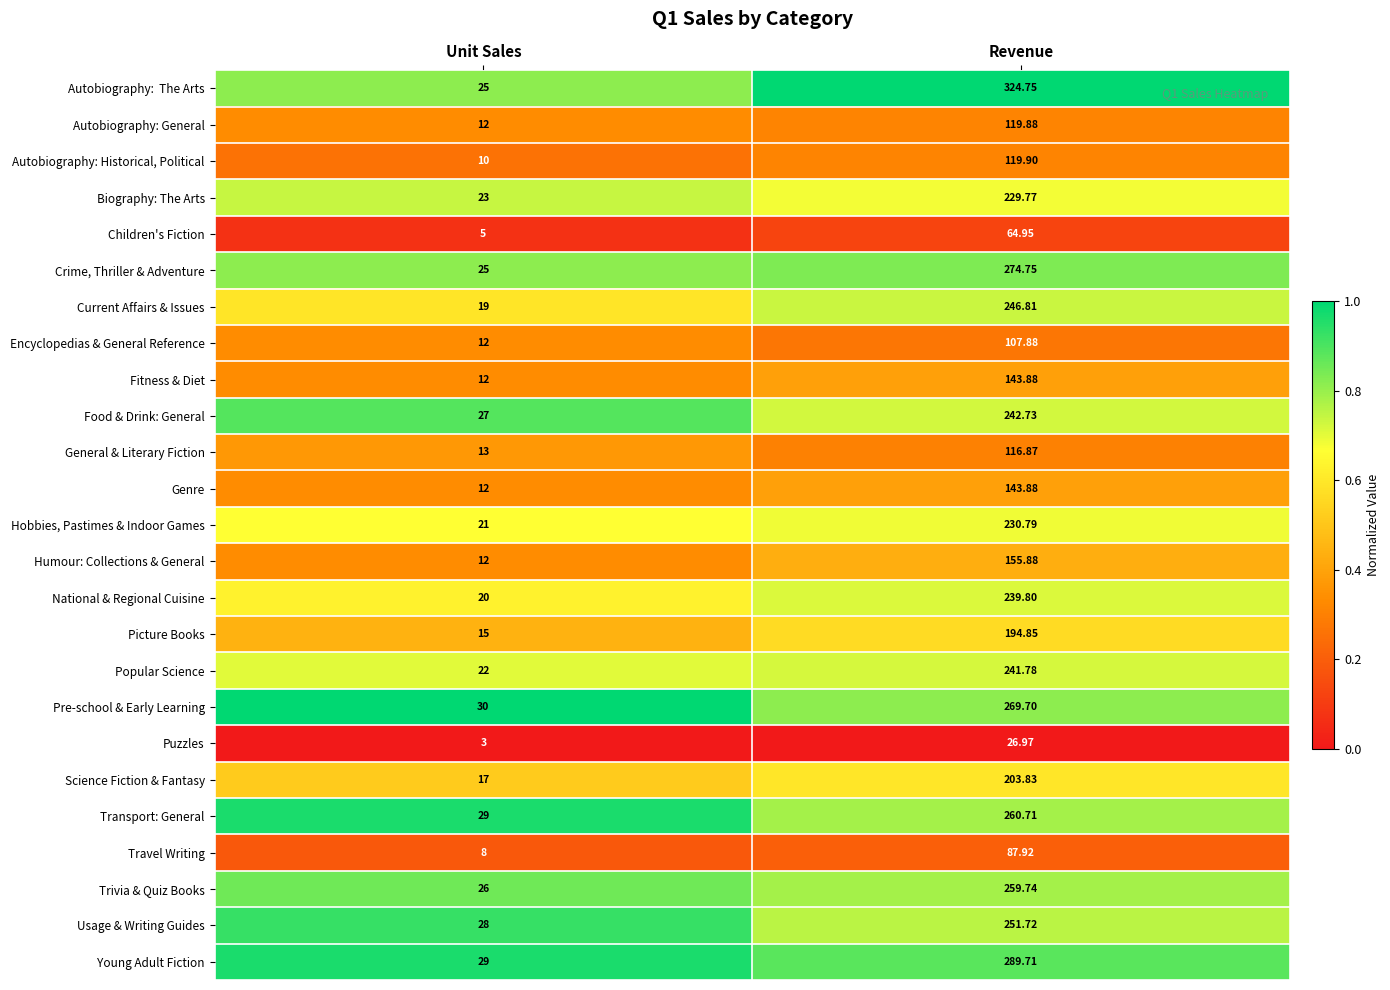

Rank the categories by Humour: Collections & General value from lowest to highest.

Unit Sales, Revenue